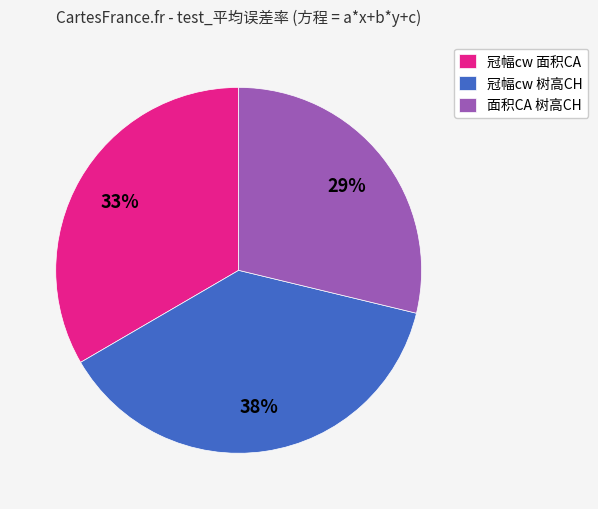

To the nearest percent, what percentage of the pie is 冠幅cw 面积CA?

33%